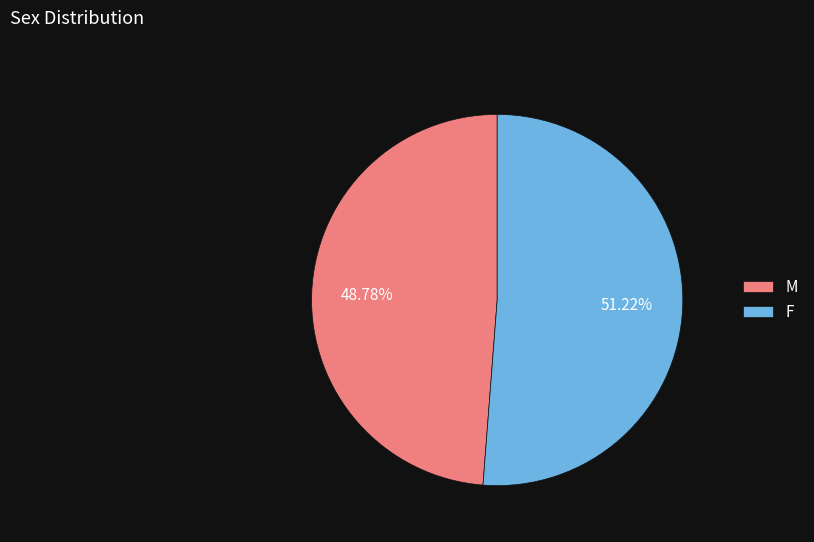

To the nearest percent, what is the difference between the F and M slice percentages?

2%